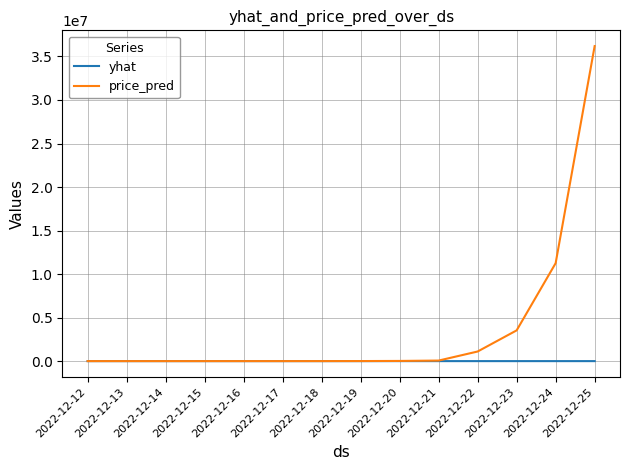

What are all the series names shown in the legend?

yhat, price_pred